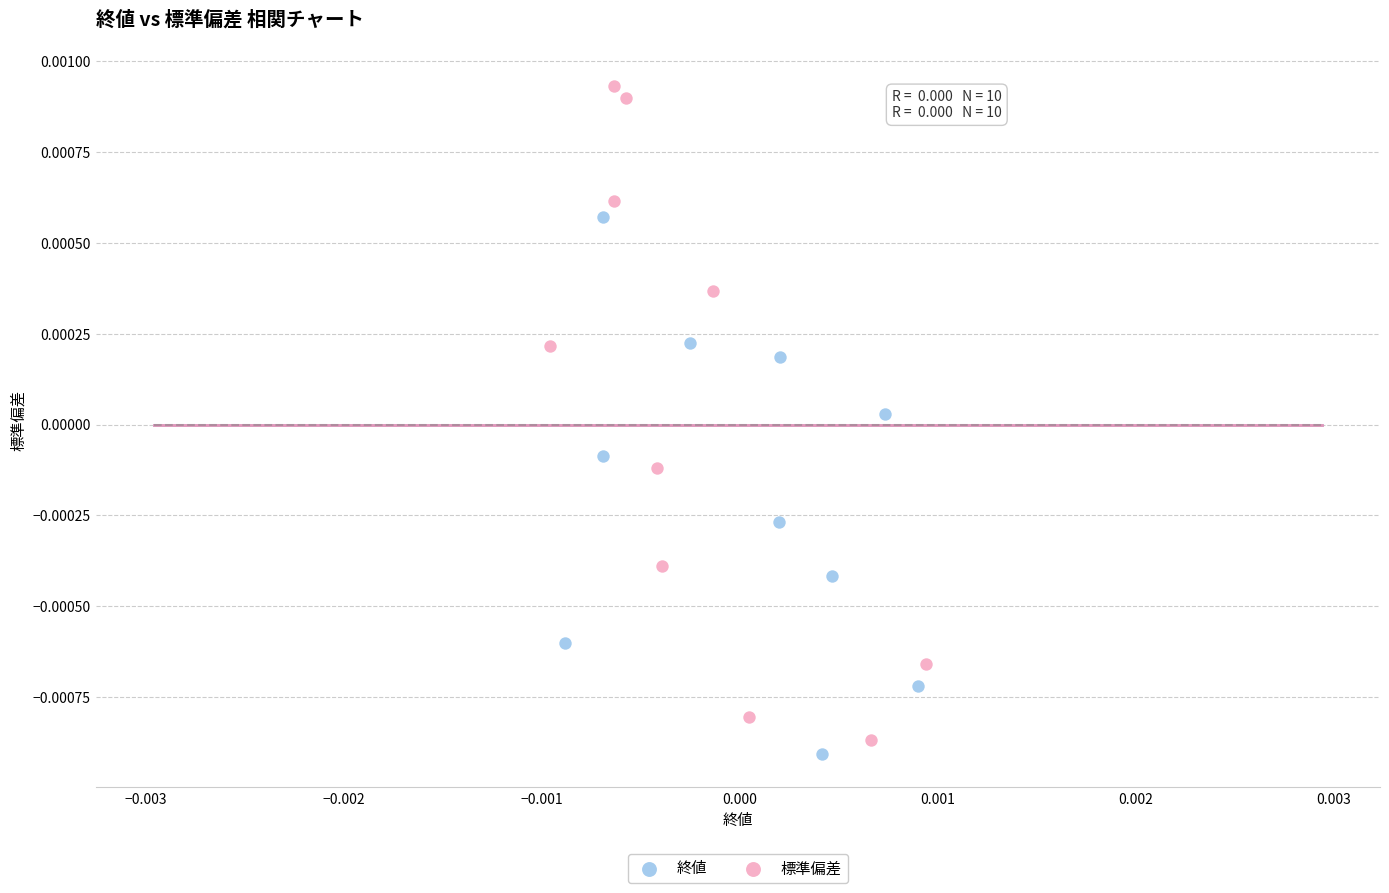

Which series has the largest Y range (max minus min)?

標準偏差